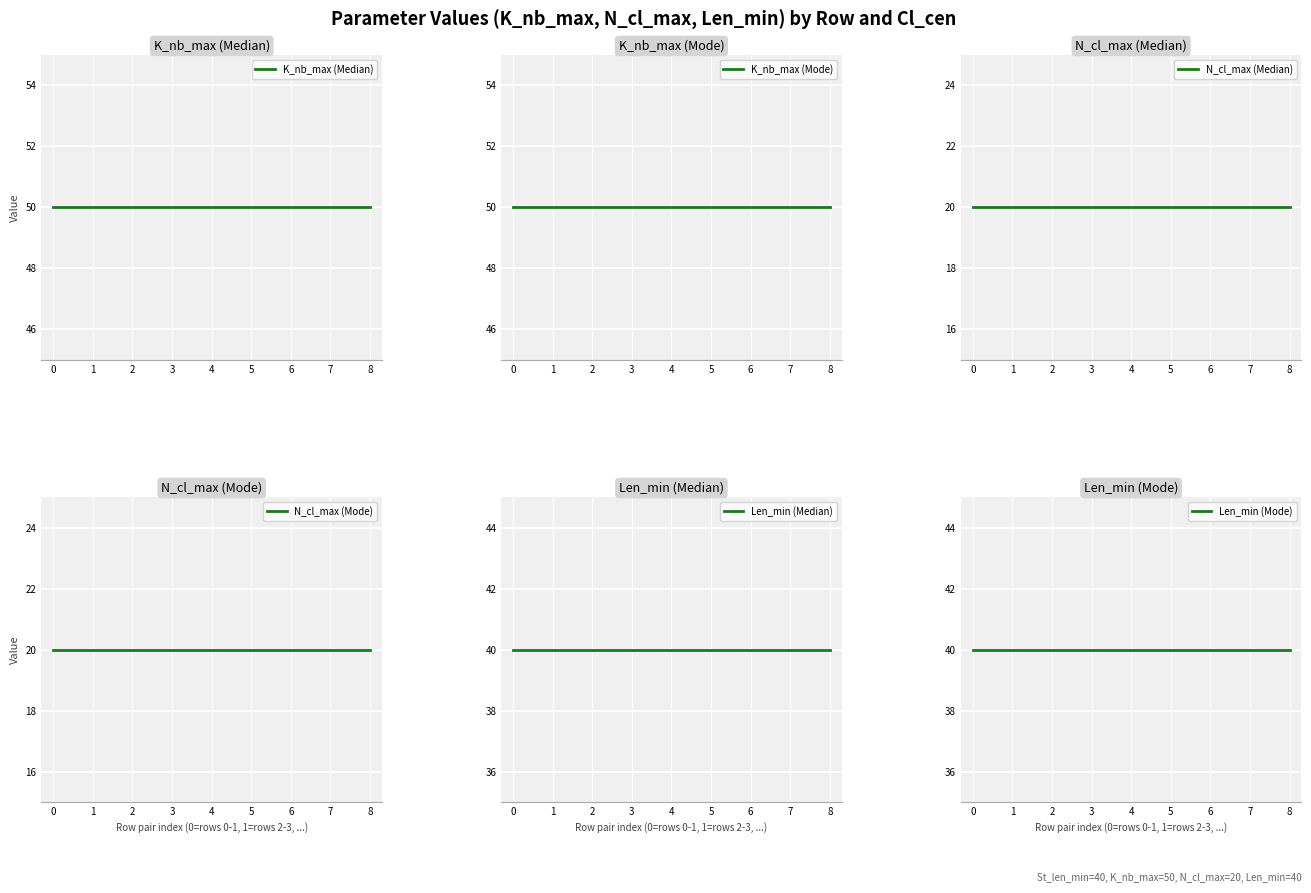

How many lines are shown in the chart?

6